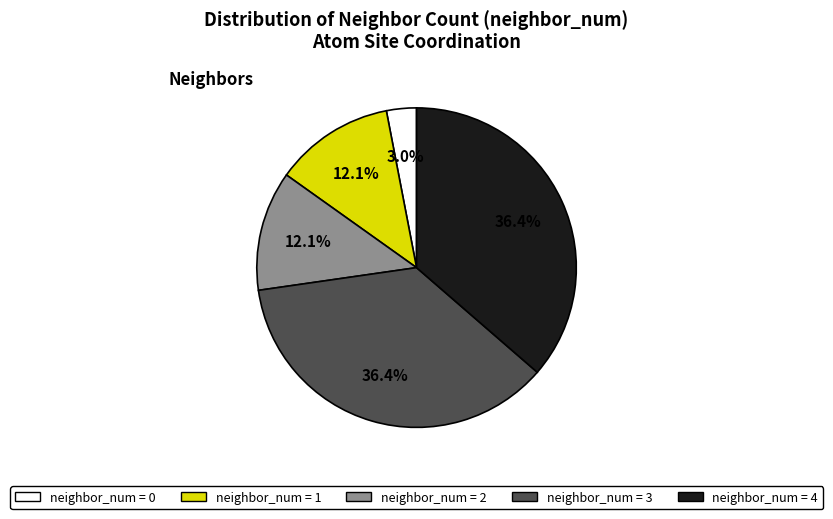

What is the smallest slice in the pie chart?

neighbor_num = 0